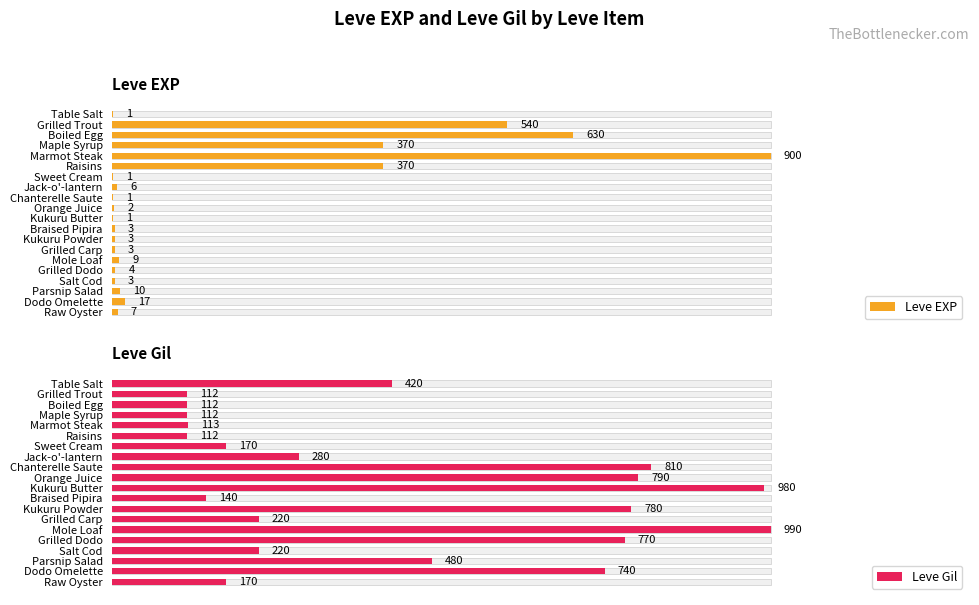

How many groups of bars are there?

20